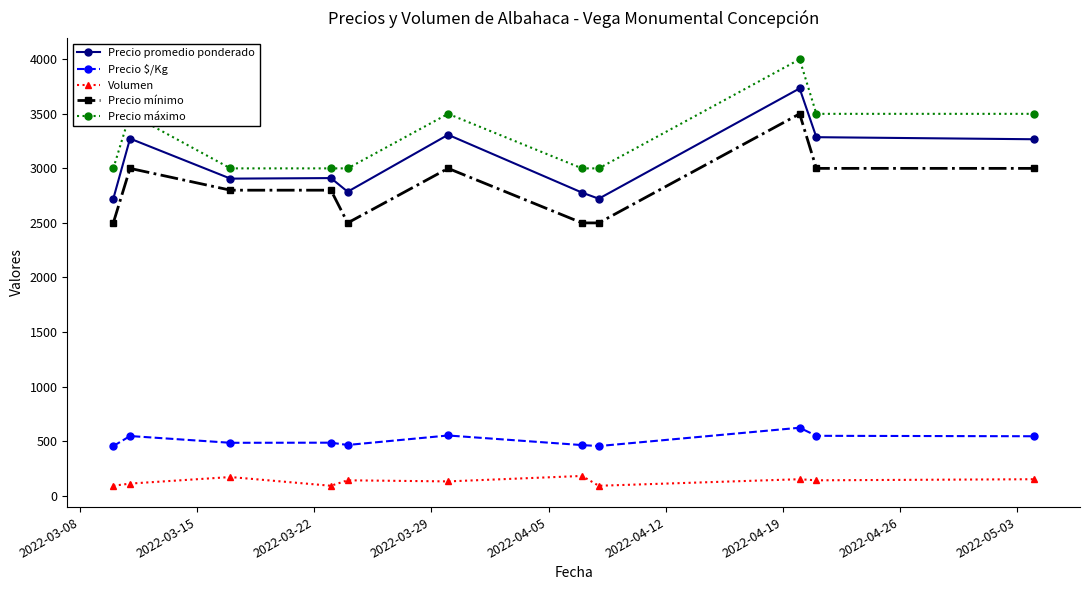

Which series has the widest spread of values?

Precio promedio ponderado